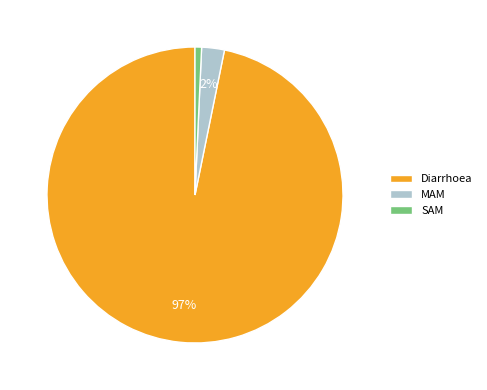

How many segments does this pie chart have?

3